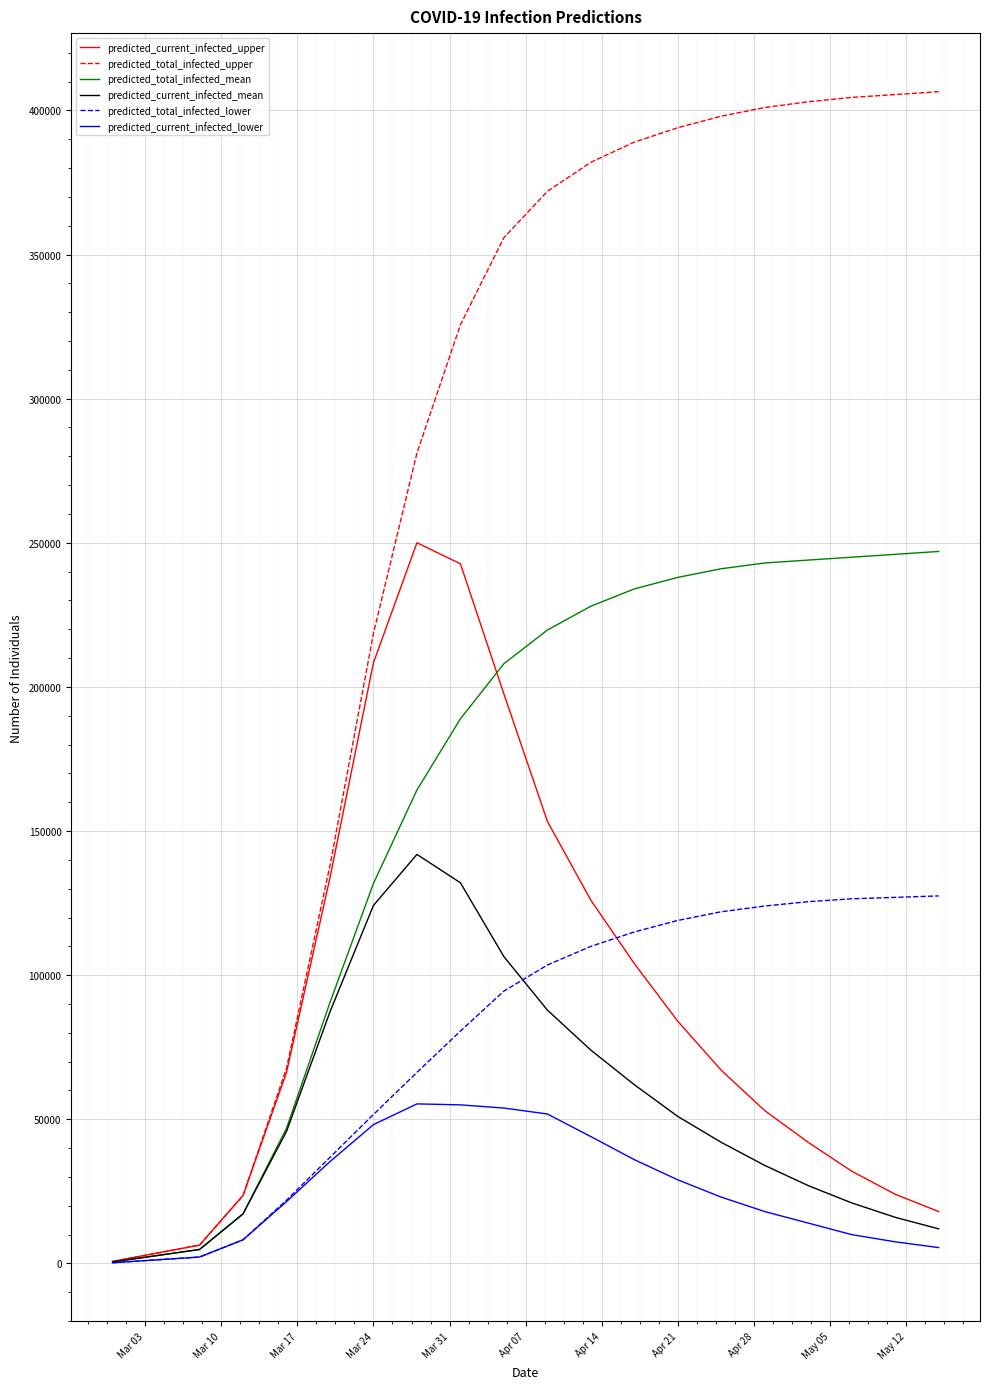

What is the maximum value for predicted_current_infected_upper?

250008